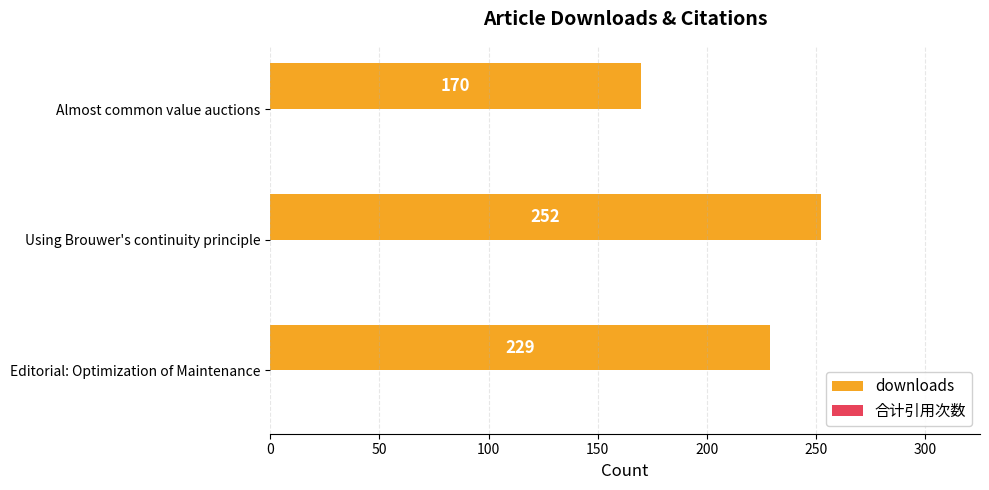

Reading bottom to top, list all the values displayed in this chart.

229	252	170